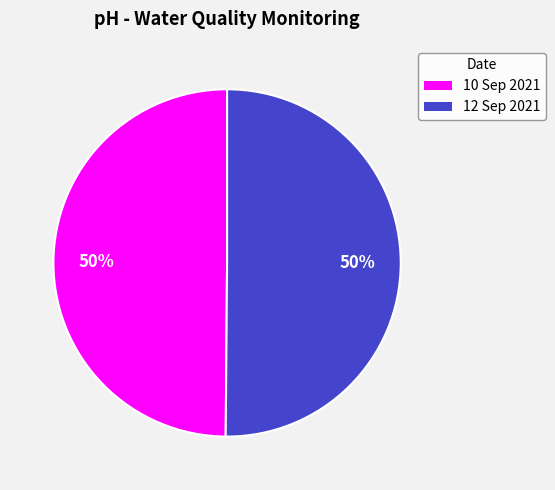

Is the sum of 10 Sep 2021 and 12 Sep 2021 greater than half?

Yes